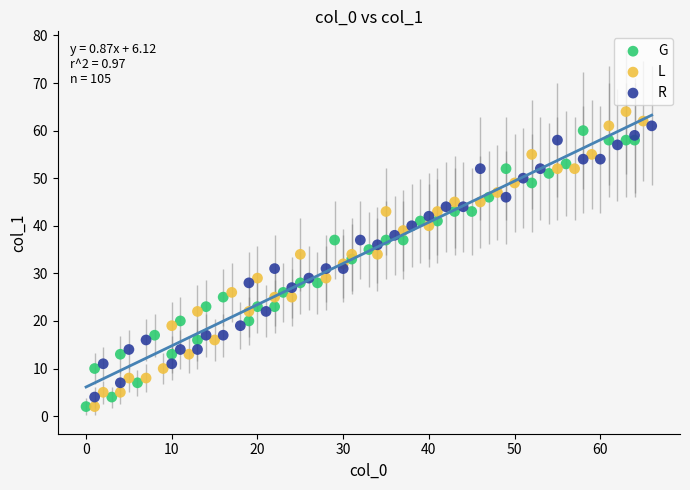

Which series has the widest spread of Y values?

L